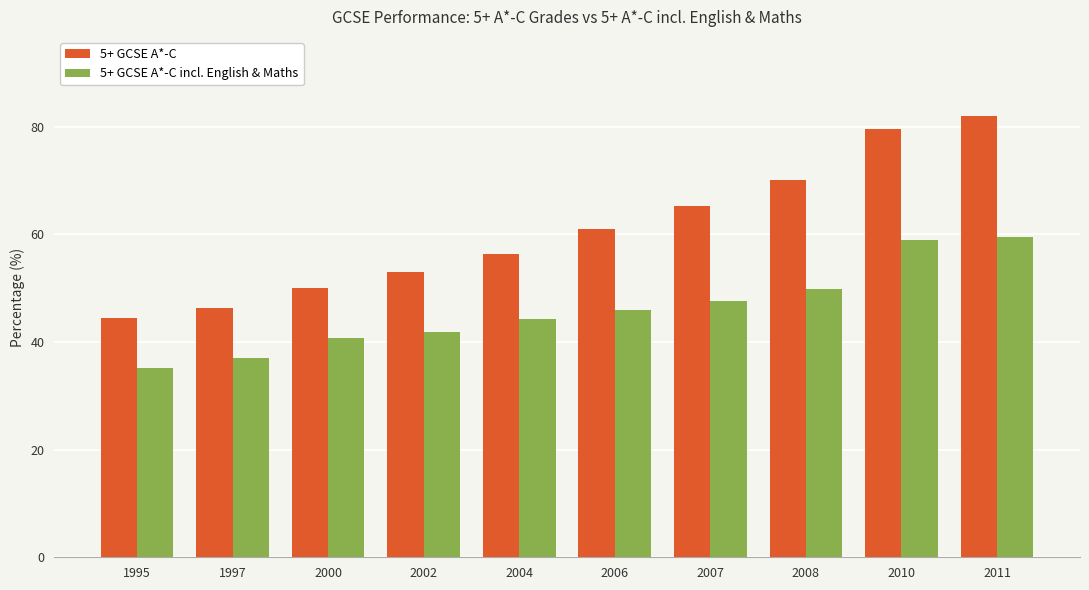

What is the difference between the maximum and minimum values in the 5+ GCSE A*-C incl. English & Maths series?

24.2